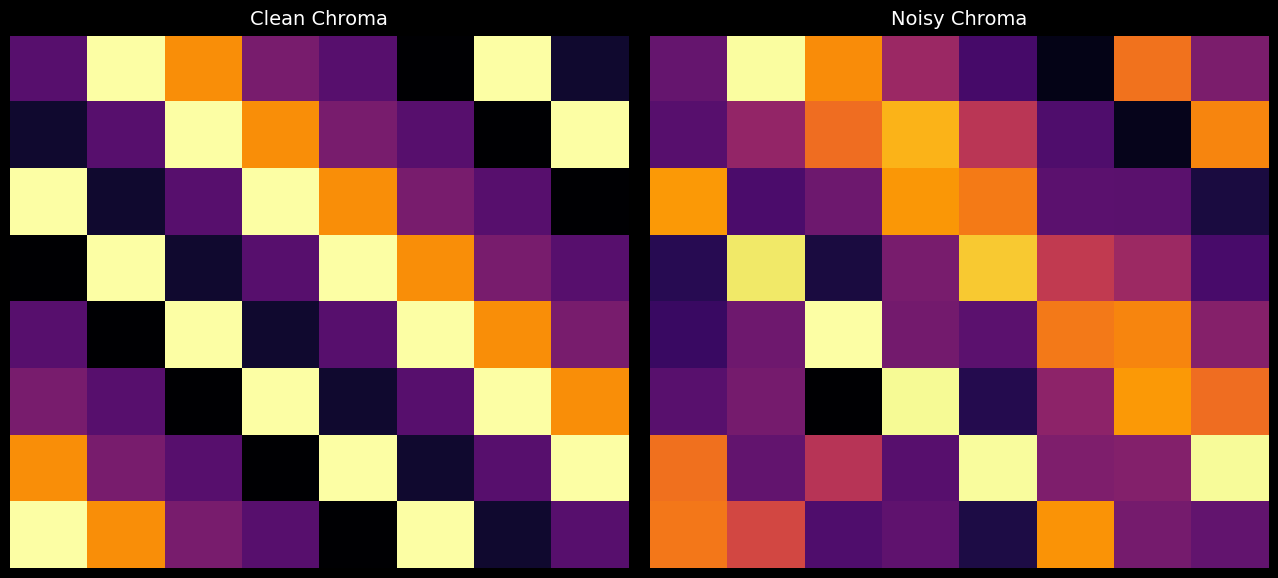

What is the difference between the highest and lowest values at 3?

0.7